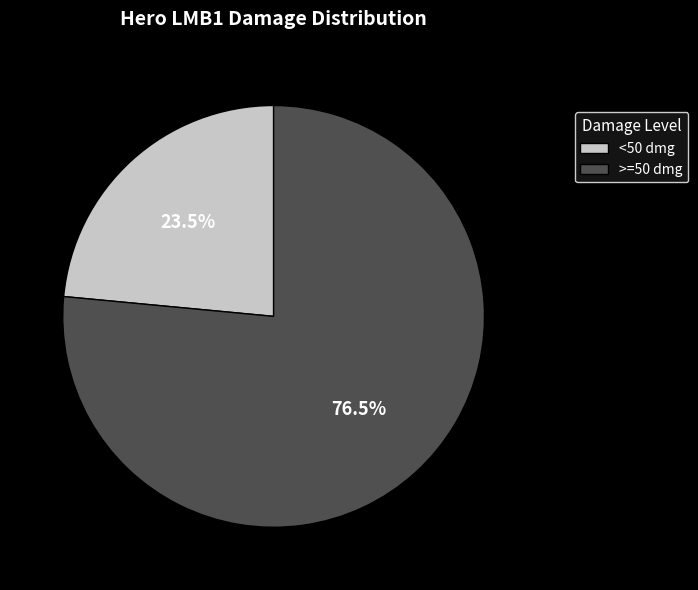

What is the largest slice in the pie chart?

>=50 dmg